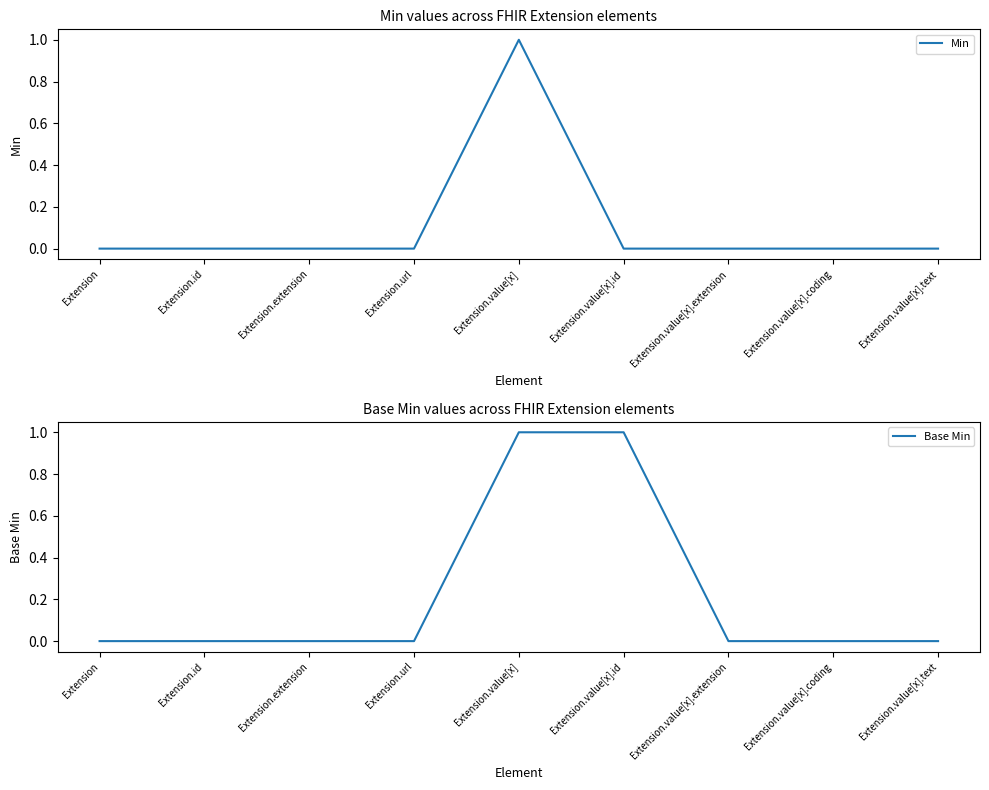

True or false: Min has more than 1 interior local peaks.

False